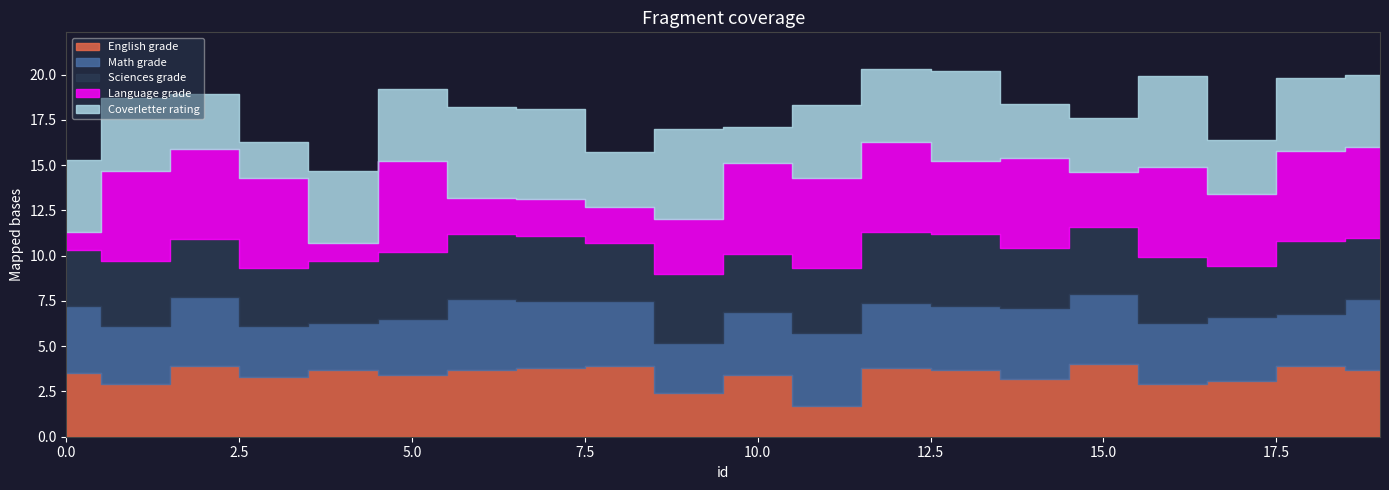

What is the sum of the language_grade values at 2 and 7?

7.0